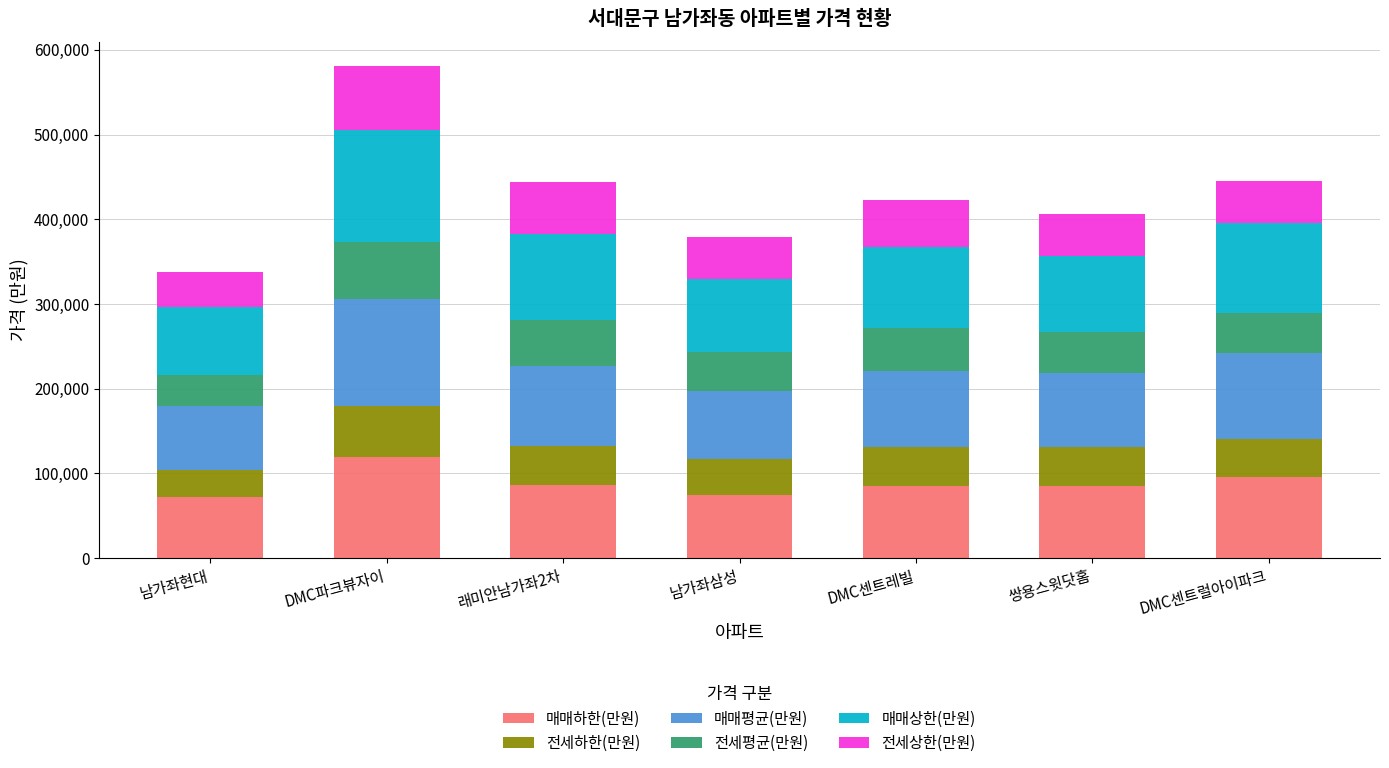

What is the sum of all 매매하한(만원) values?

619000